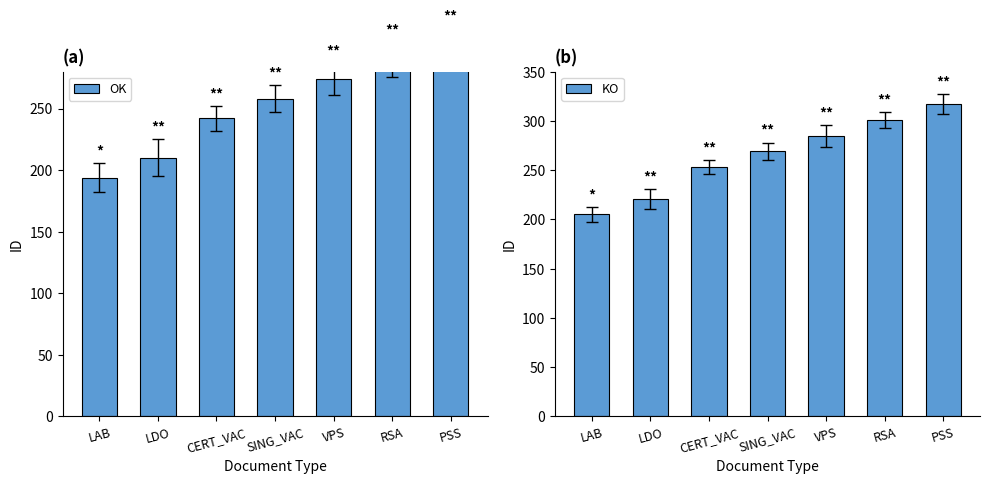

What is the total value across all series at LAB?

399